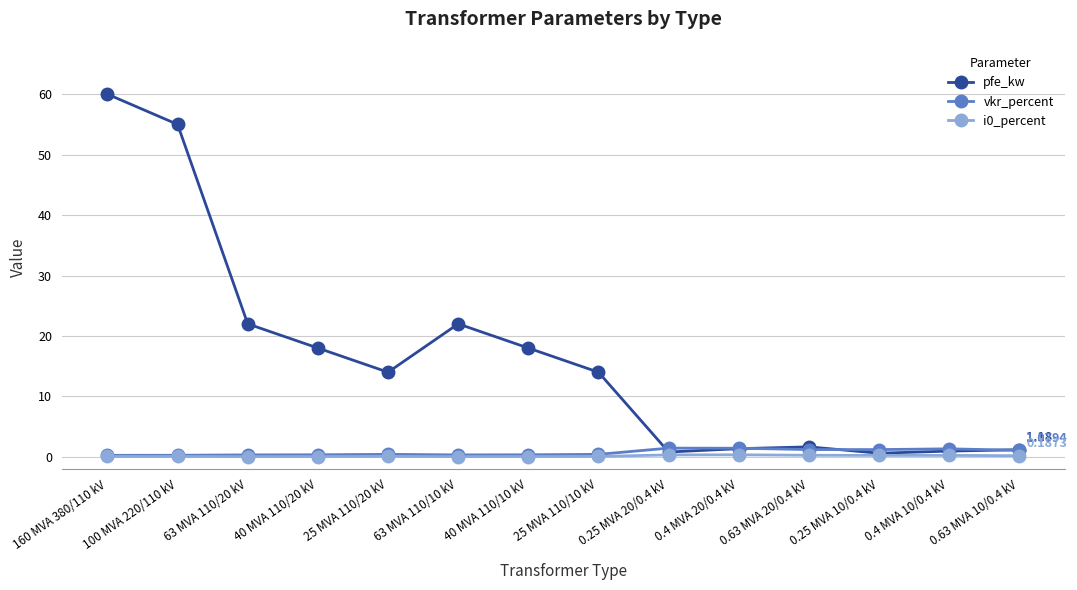

What position from the right is 100 MVA 220/110 kV?

13